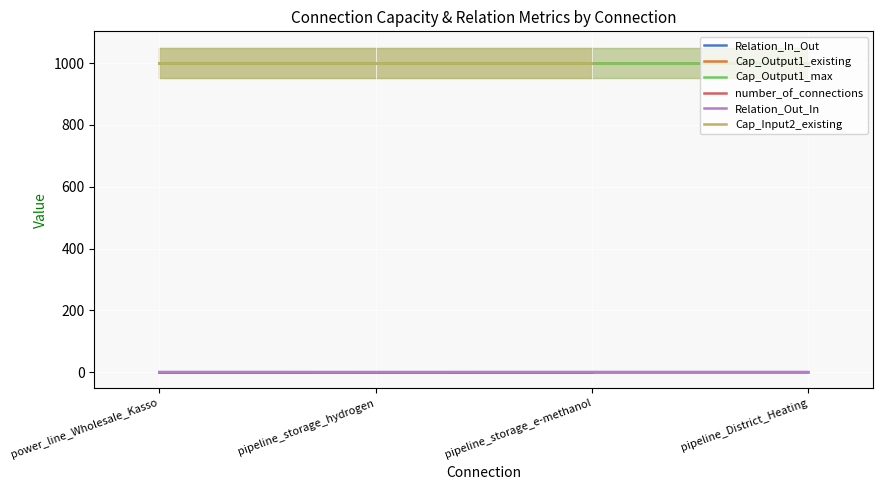

Which series changed the most between power_line_Wholesale_Kasso and pipeline_storage_hydrogen?

Relation_Out_In